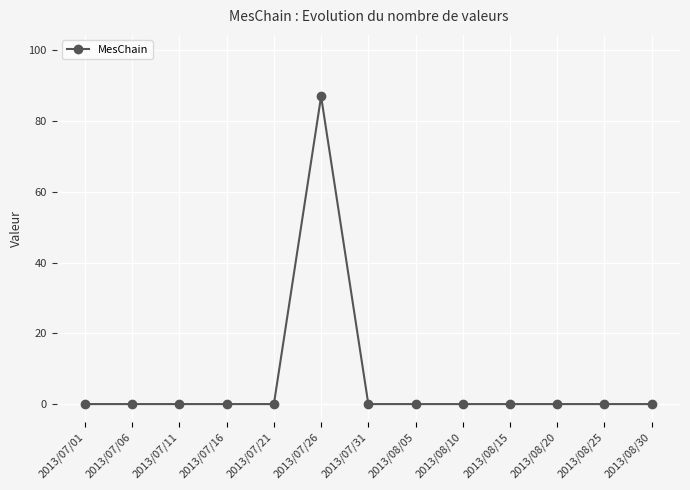

What is the label of the 13th point from the right?

2013/07/01